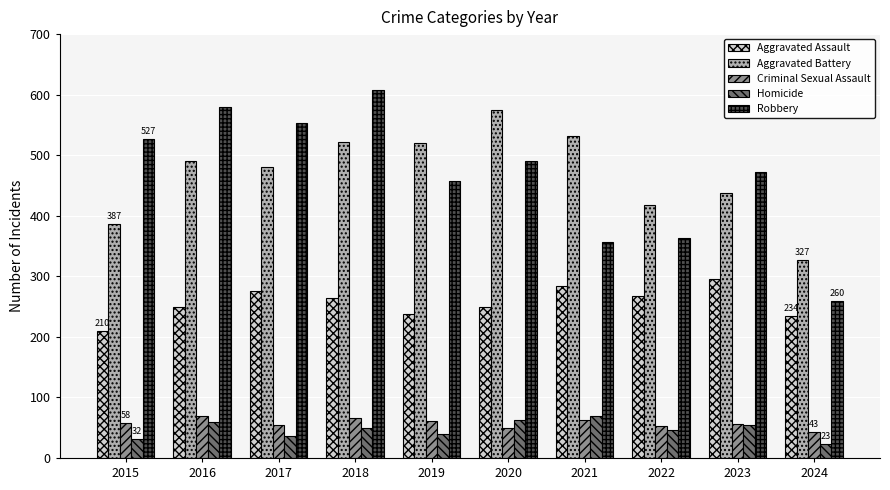

What is the average value of the Criminal Sexual Assault series?

57